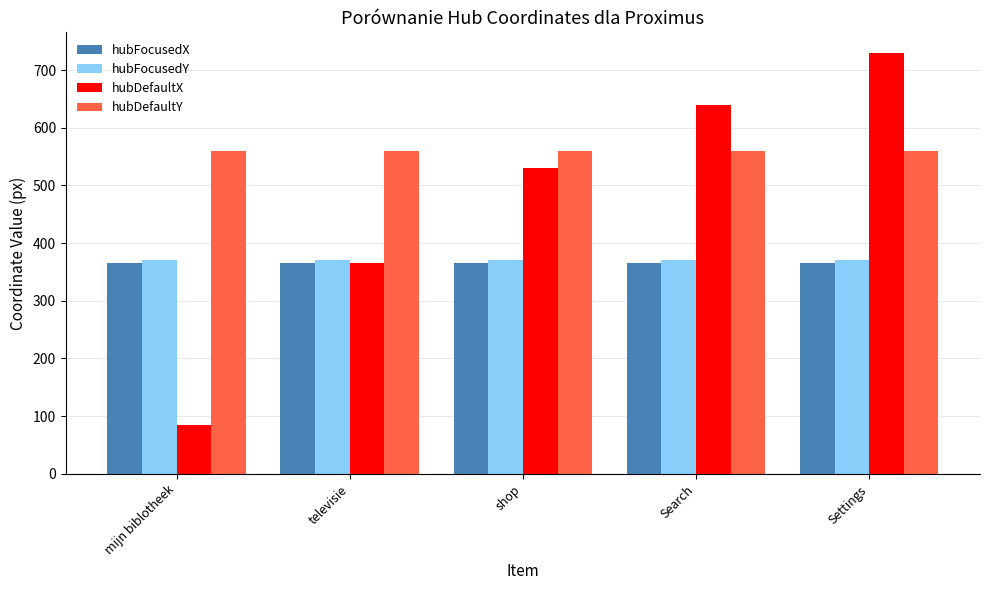

Is it true that hubFocusedX equals 153 at Search?

False